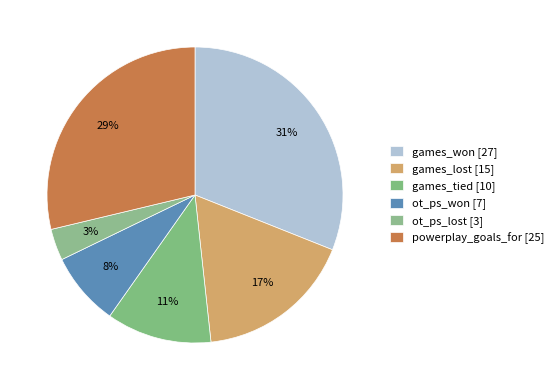

To the nearest percent, what percentage of the pie is ot_ps_lost?

3%